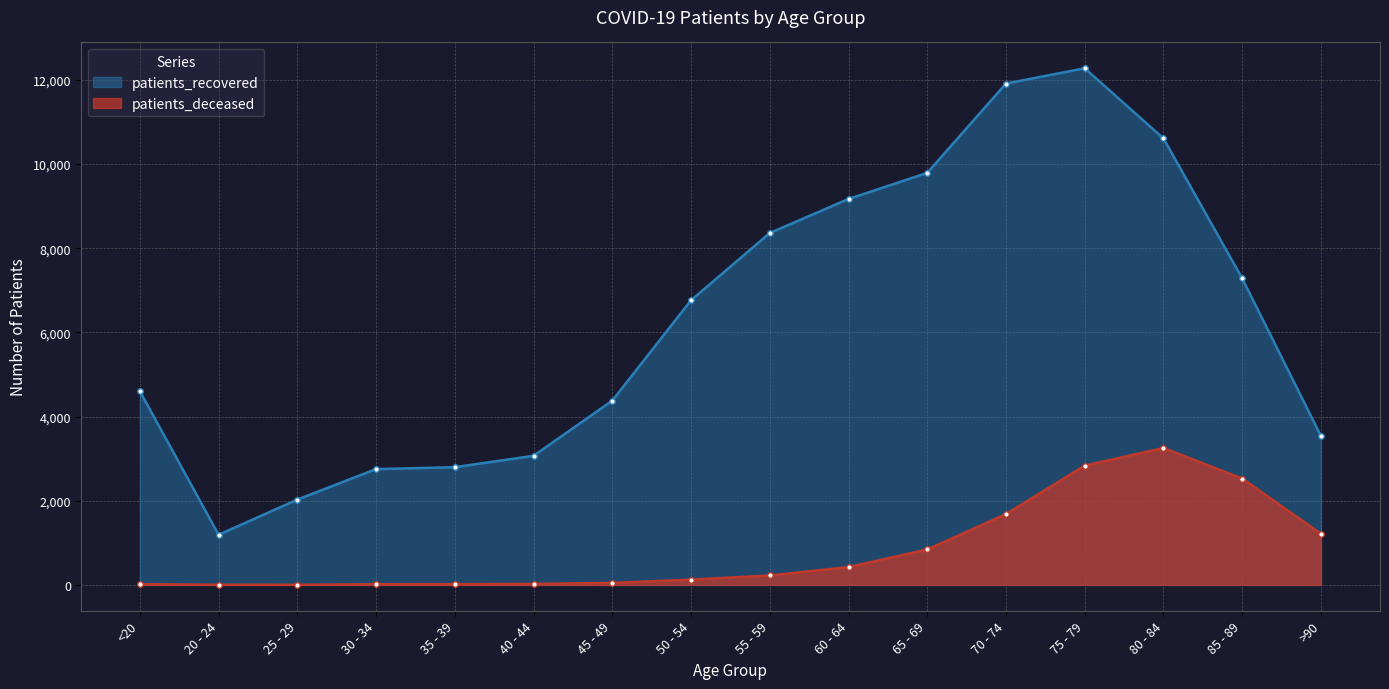

The patients_recovered series shows 2752 at 30 - 34. True or false?

True